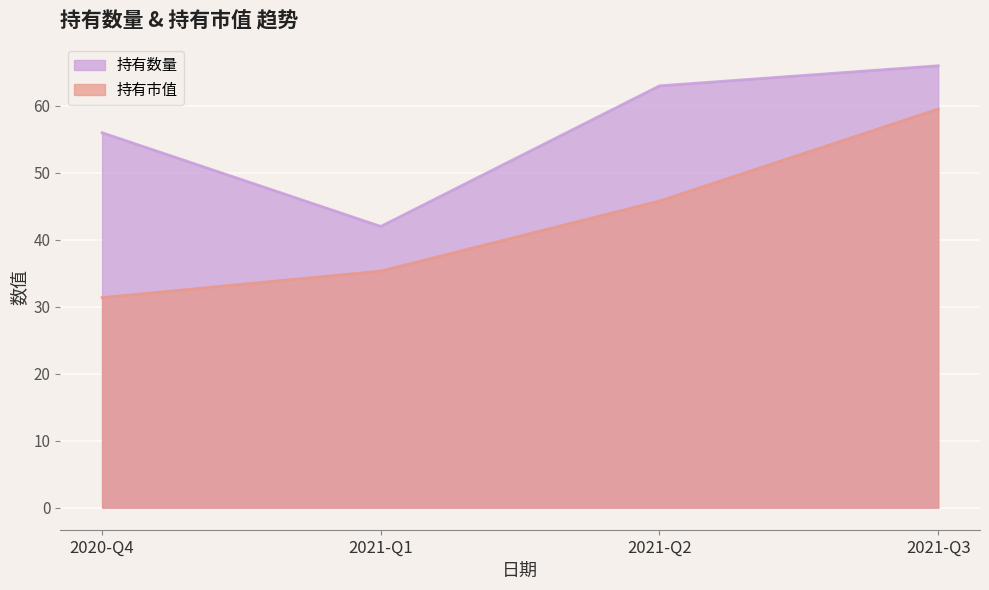

What is the value of the 持有市值 point at the 4th from the left?

59.5